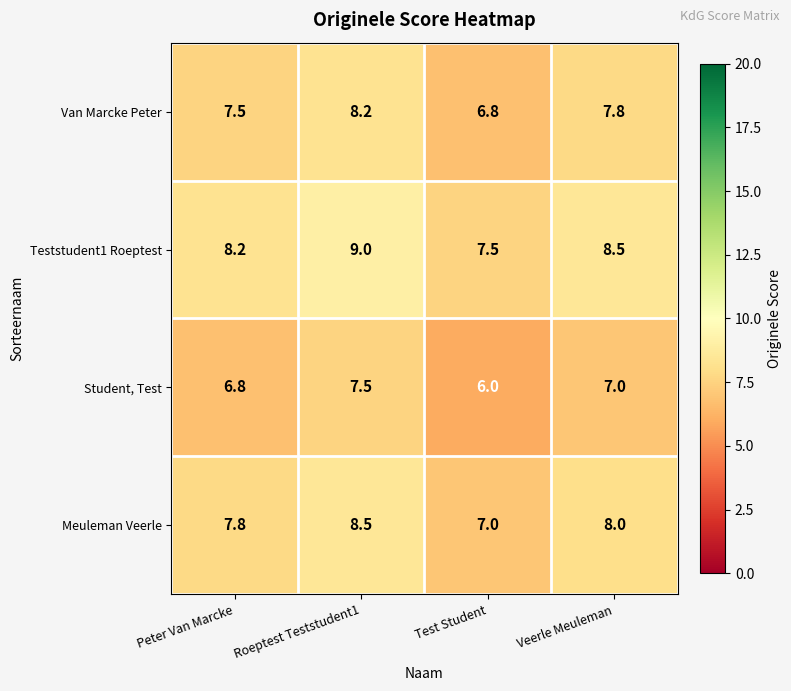

What is the spread (max minus min) of values at Roeptest Teststudent1?

1.5